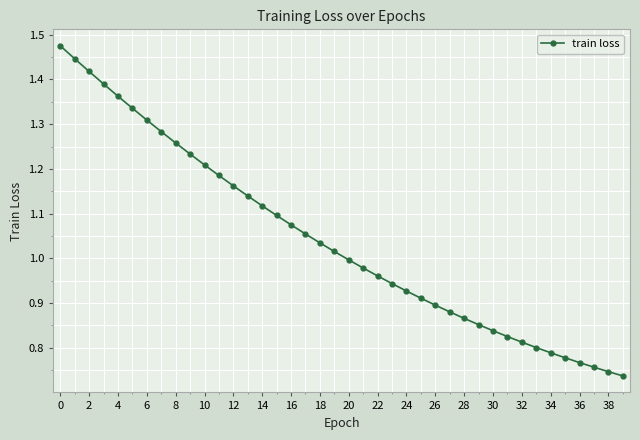

What is the sum of all values?

41.7